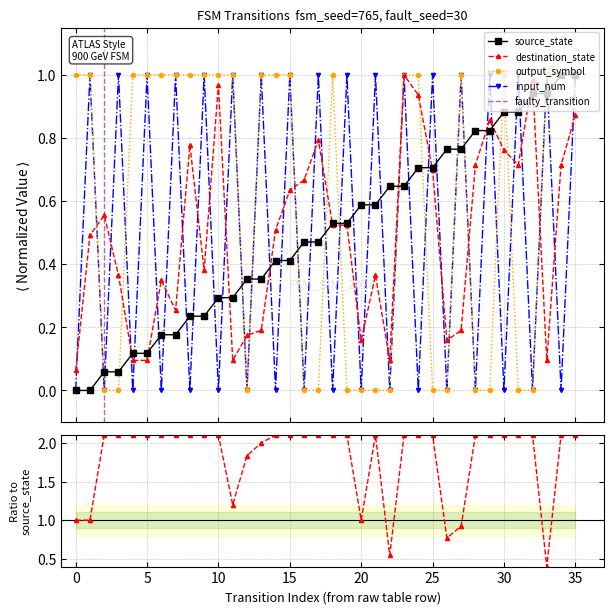

True or false: input_num has a value of 0.0 at 22.

True